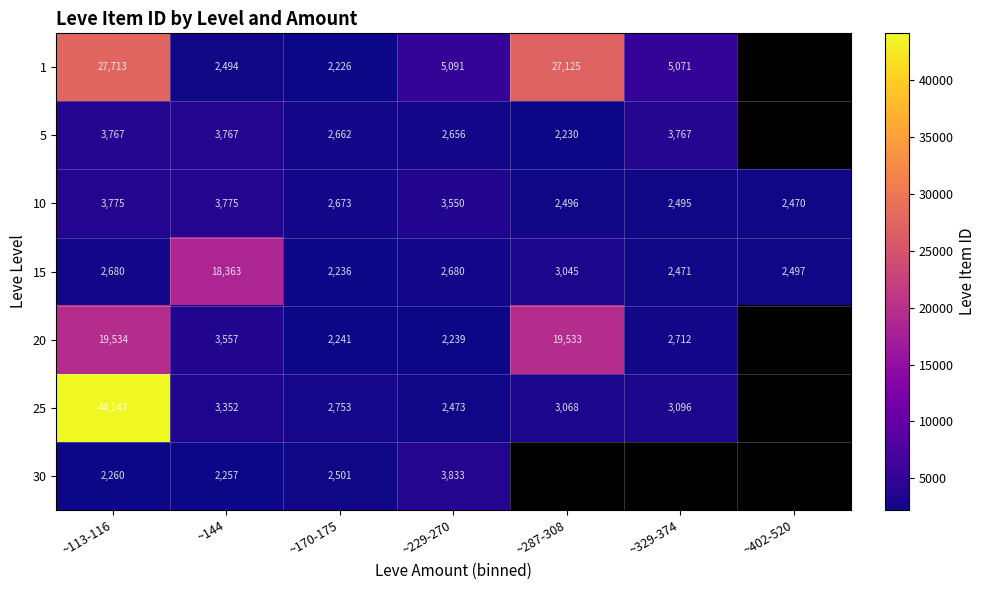

Where is 15 nearest to the value 10299?

~287-308